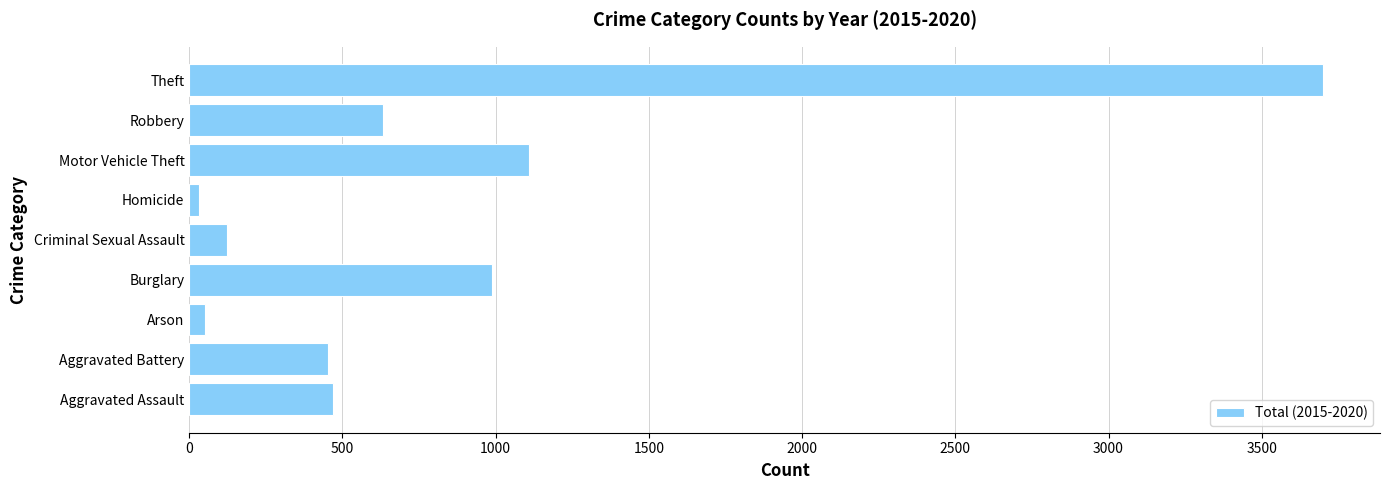

True or false: the data shows 1707 at Motor Vehicle Theft.

False